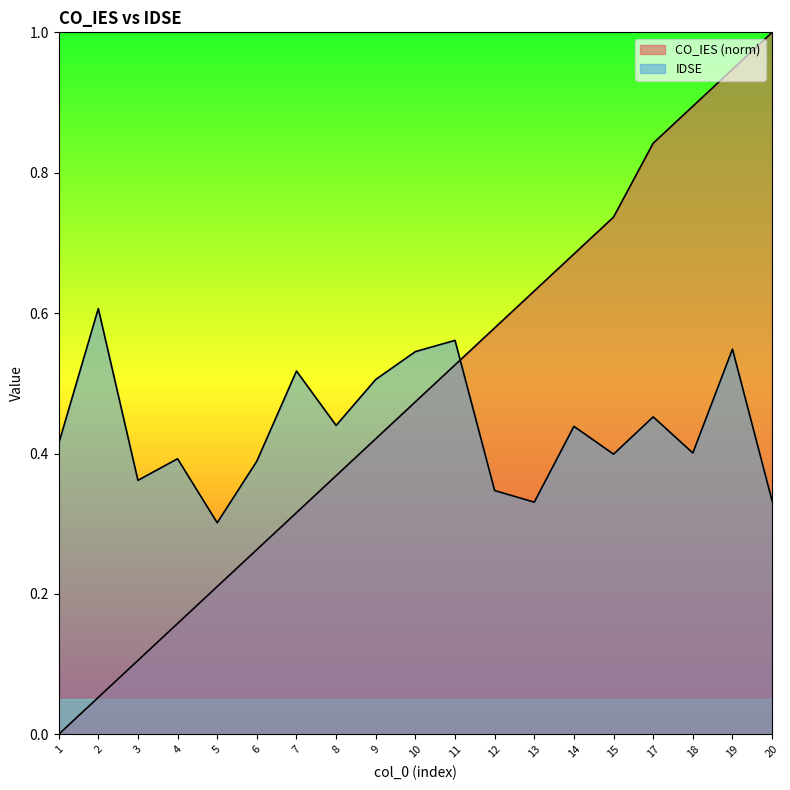

Reading left to right, extract all data points from this chart.

CO_IES: 1=0.0	2=0.1	3=0.1	4=0.2	5=0.2	6=0.3	7=0.3	8=0.4	9=0.4	10=0.5	11=0.5	12=0.6	13=0.6	14=0.7	15=0.7	17=0.8	18=0.9	19=0.9	20=1.0
IDSE: 1=0.4	2=0.6	3=0.4	4=0.4	5=0.3	6=0.4	7=0.5	8=0.4	9=0.5	10=0.5	11=0.6	12=0.3	13=0.3	14=0.4	15=0.4	17=0.5	18=0.4	19=0.5	20=0.3